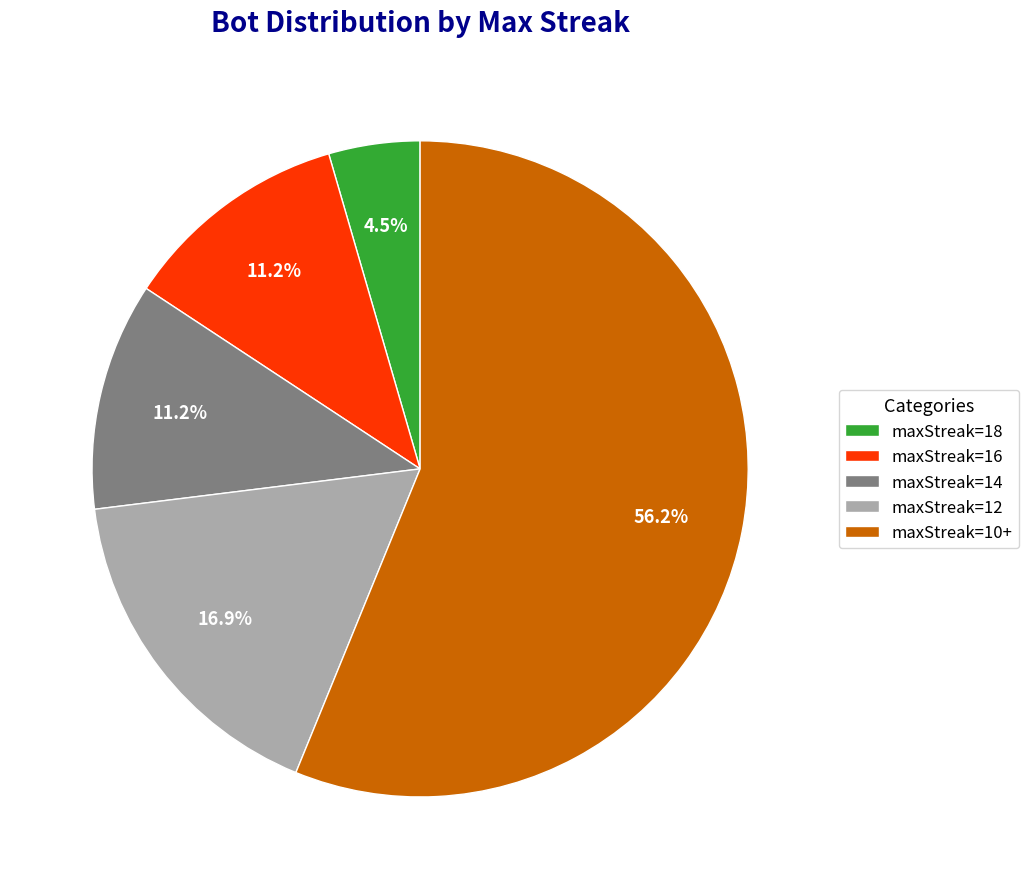

To the nearest percent, what is the difference between the largest and smallest slice percentages?

52%